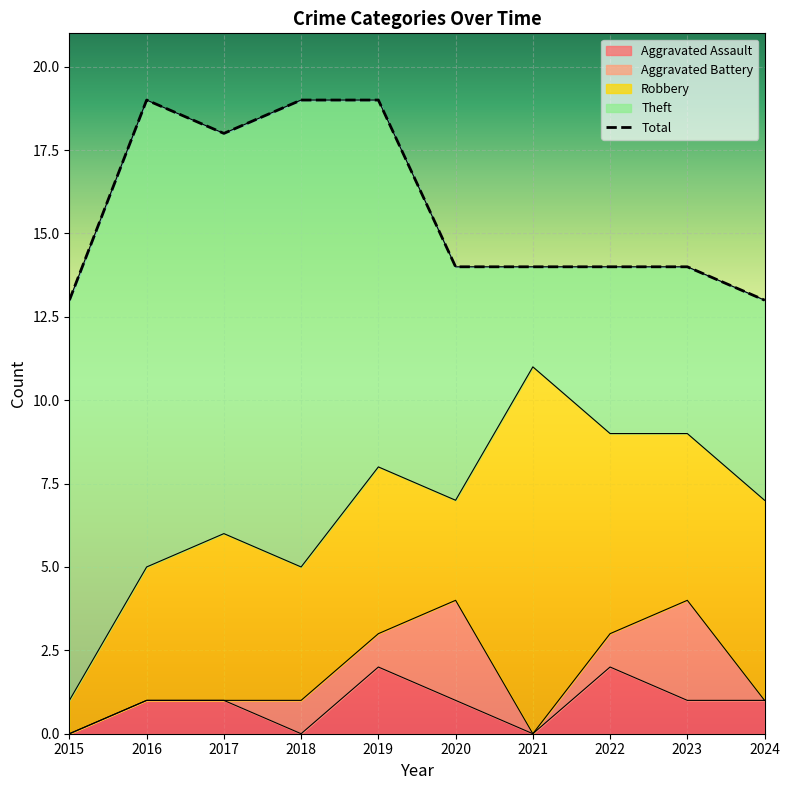

What is the value of the Theft point at the 6th from the left?

7